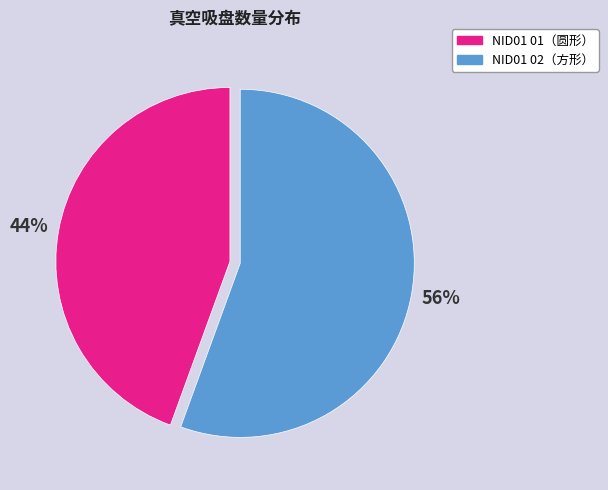

Rank the categories by value from lowest to highest.

NID01 01（圆形）, NID01 02（方形）